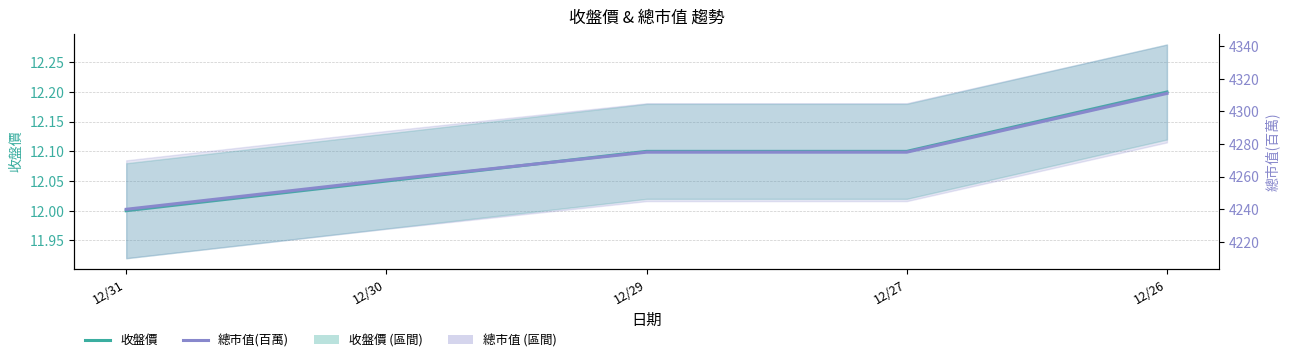

What is the value of the 收盤價 point at the 4th from the left?

12.1